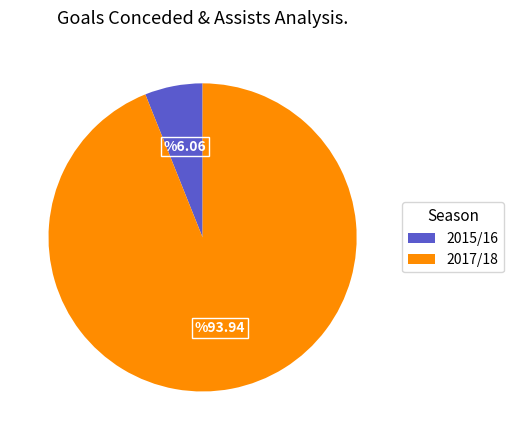

Is there any slice that represents more than half of the pie?

Yes